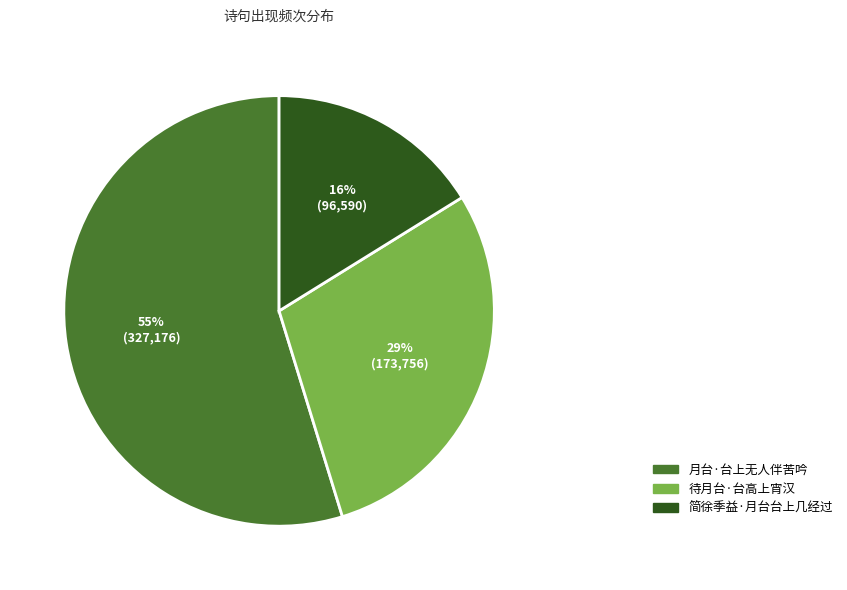

To the nearest percent, what is the average slice percentage?

33%